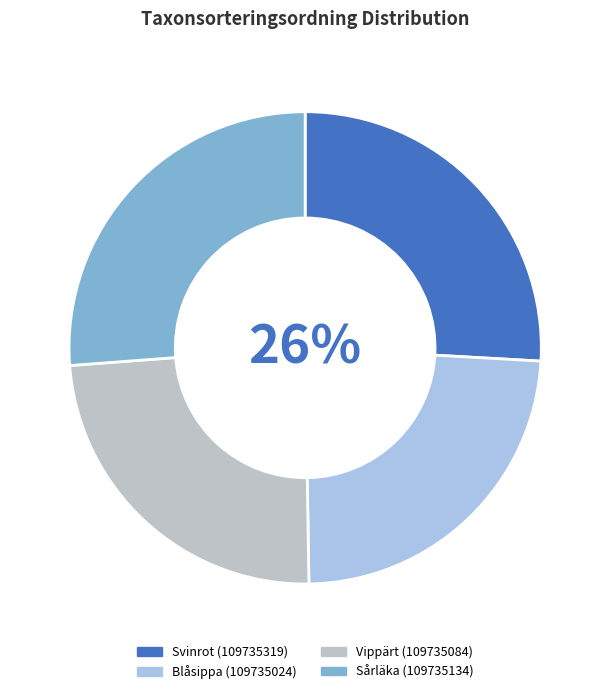

How many segments does this pie chart have?

4